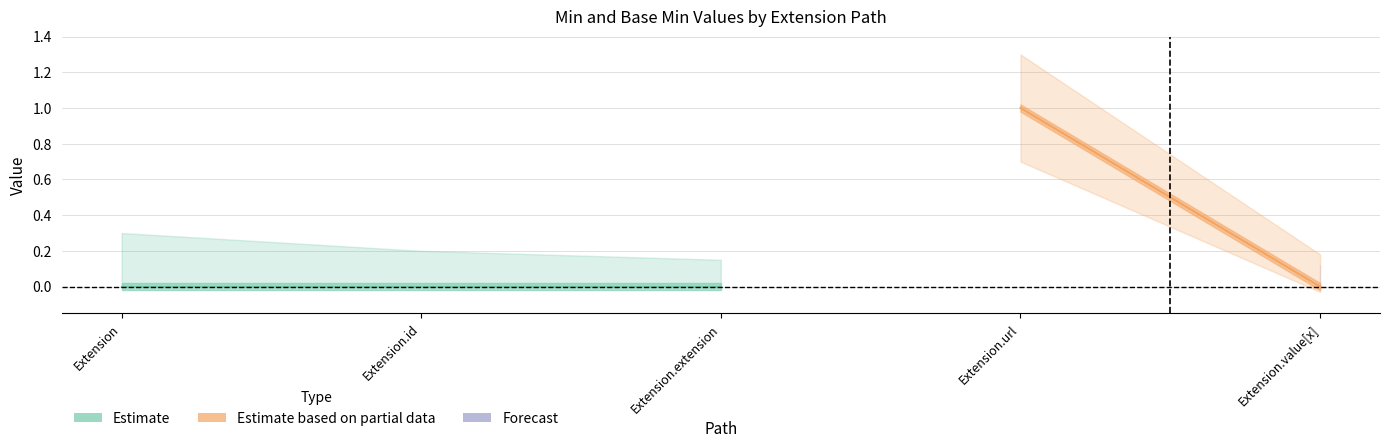

Does the chart display data point markers on the line(s)?

No